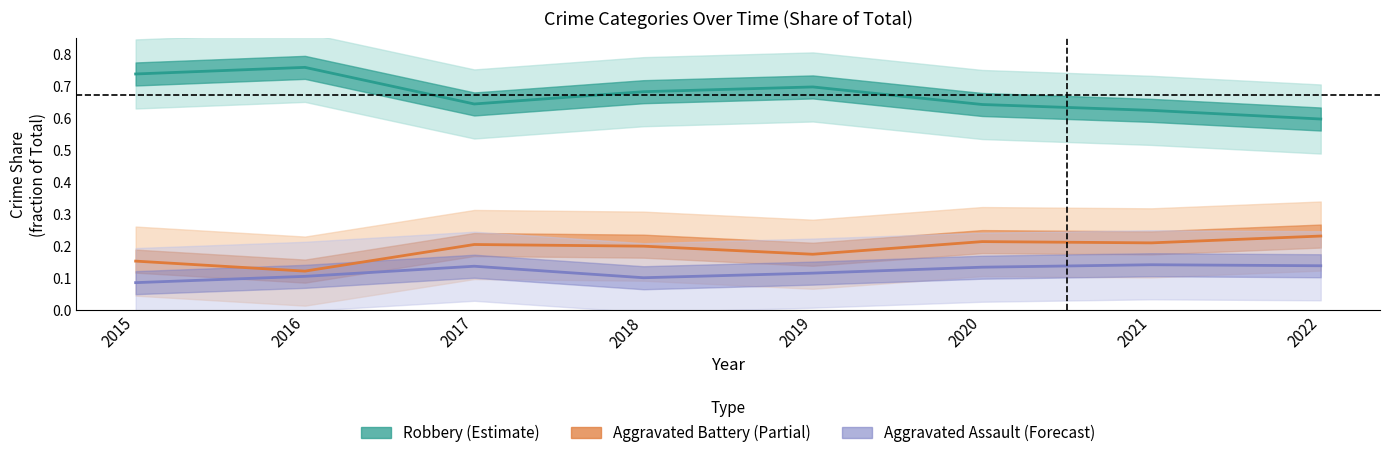

What is the sum of all Robbery (Estimate) values?

5.4